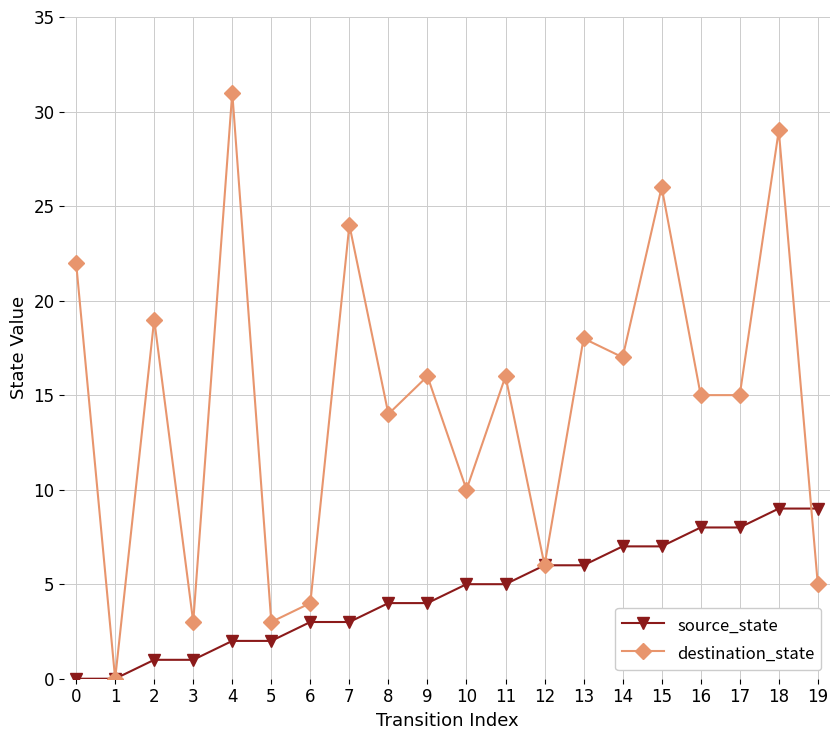

Reading left to right, what are all the values shown in this chart?

source_state: 0=0	1=0	2=1	3=1	4=2	5=2	6=3	7=3	8=4	9=4	10=5	11=5	12=6	13=6	14=7	15=7	16=8	17=8	18=9	19=9
destination_state: 0=22	1=0	2=19	3=3	4=31	5=3	6=4	7=24	8=14	9=16	10=10	11=16	12=6	13=18	14=17	15=26	16=15	17=15	18=29	19=5